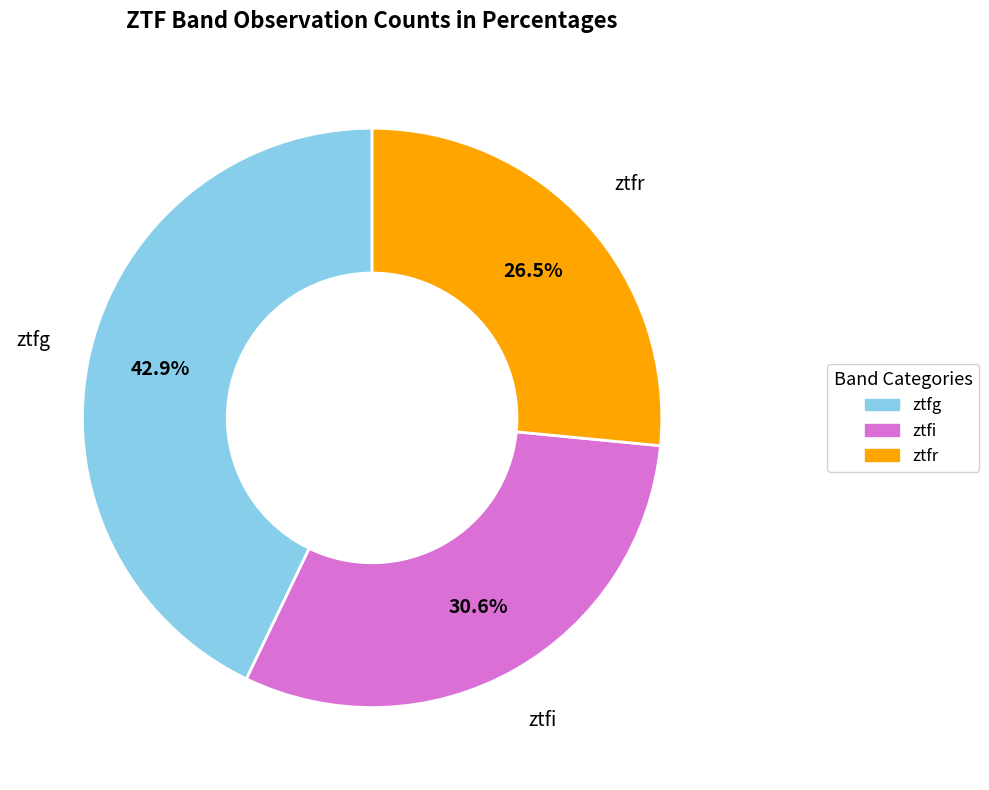

Combined, what portion of the pie is ztfg and ztfr?

69.4%